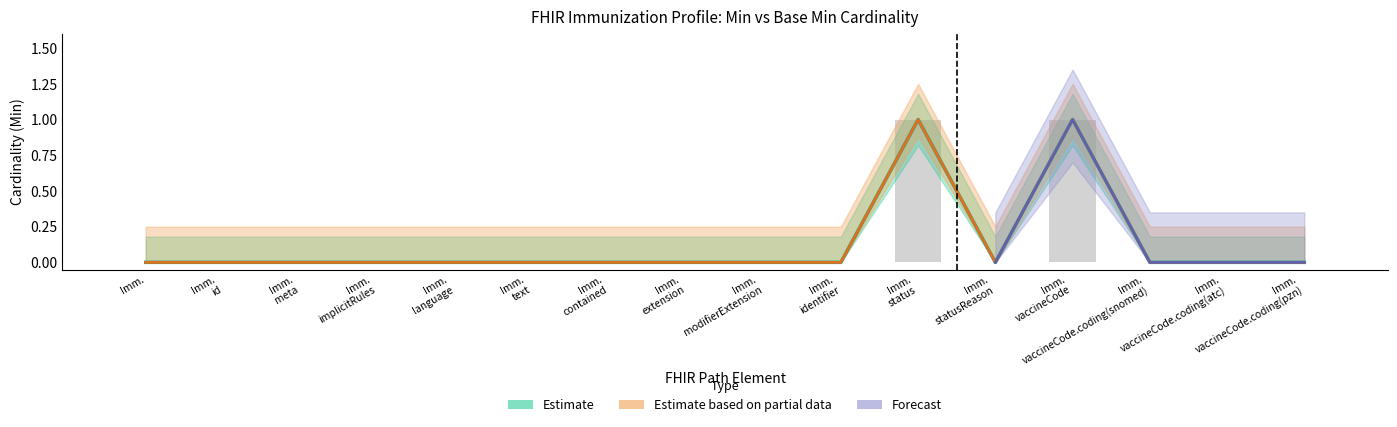

Rank the categories by Base Min value from highest to lowest.

Imm. status, Imm. vaccineCode, Imm., Imm. id, Imm. meta, Imm. implicitRules, Imm. language, Imm. text, Imm. contained, Imm. extension, Imm. modifierExtension, Imm. identifier, Imm. statusReason, Imm. vaccineCode.coding(snomed), Imm. vaccineCode.coding(atc), Imm. vaccineCode.coding(pzn)